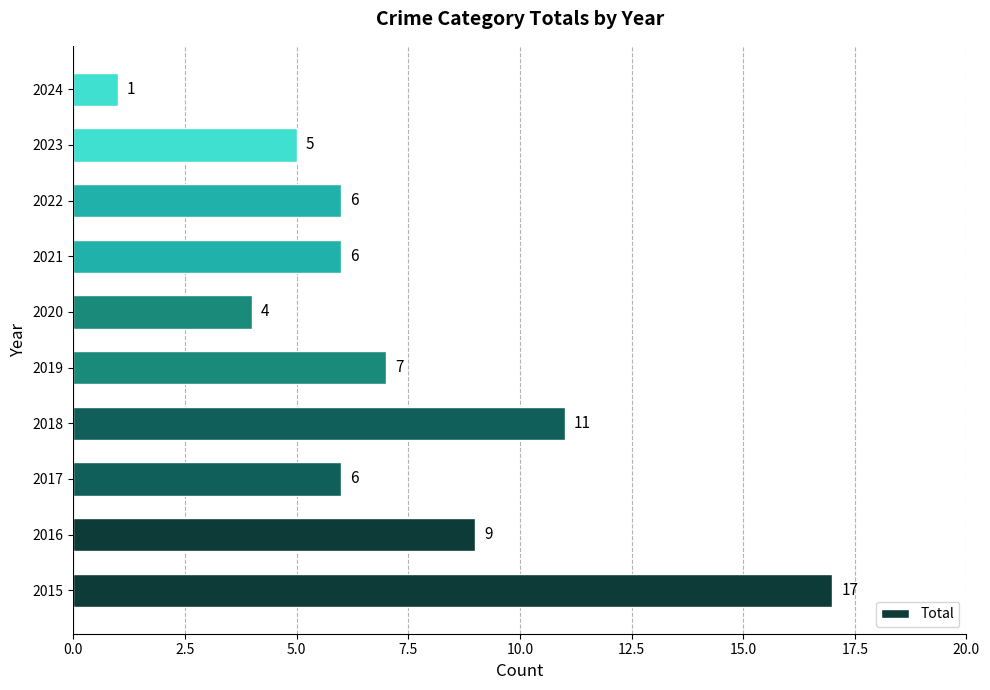

Between 2022 and 2020, which is larger?

2022